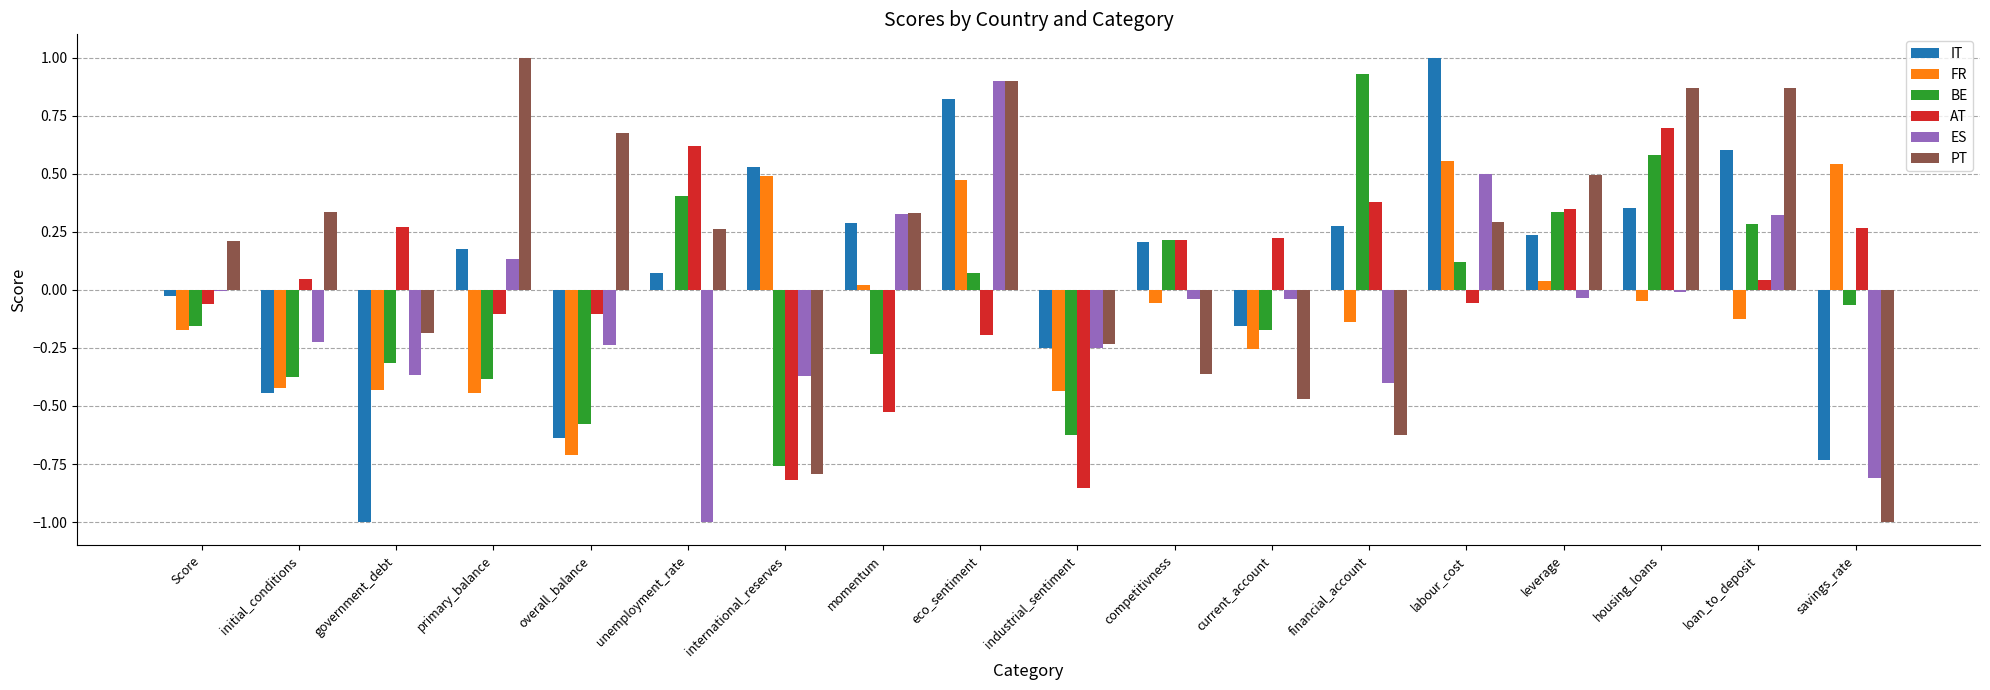

The value of ES at eco_sentiment is 0.9. True or false?

True